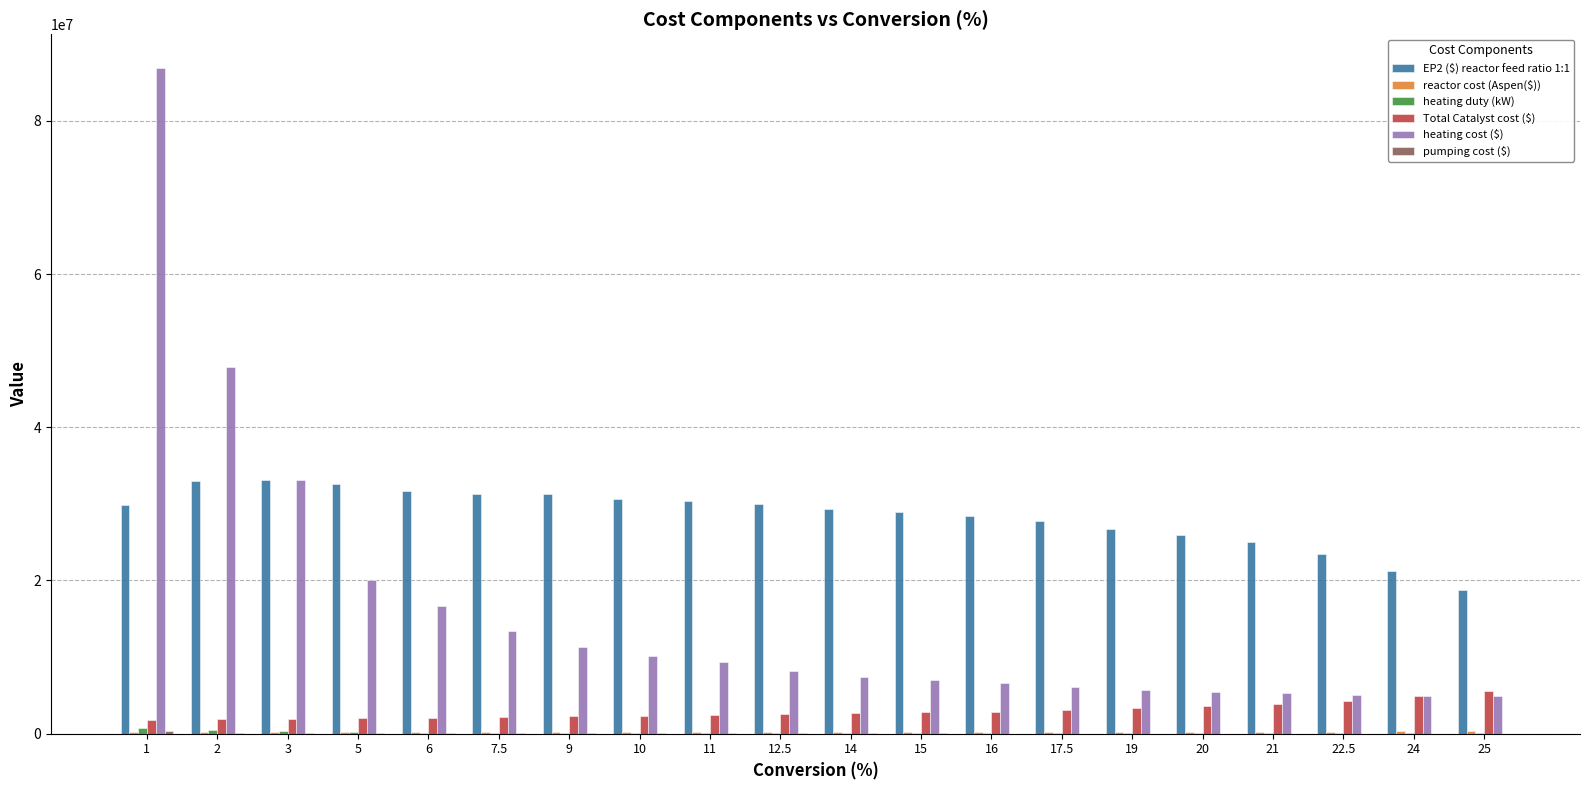

The value of EP2 ($) reactor feed ratio 1:1 at 24 is 33568491.0. True or false?

False